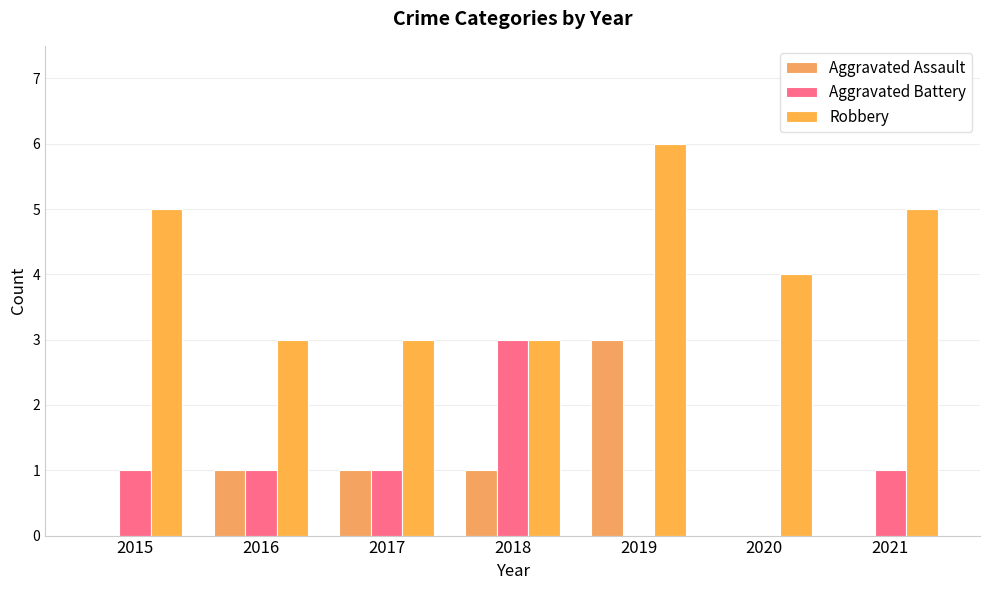

How many groups of bars are there?

7